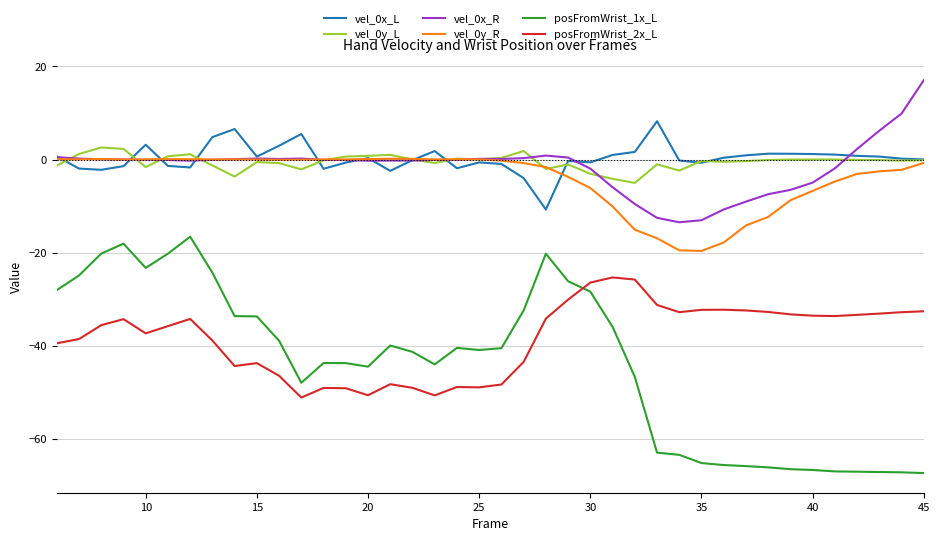

True or false: vel_0y_L and posFromWrist_1x_L cross at least once.

False